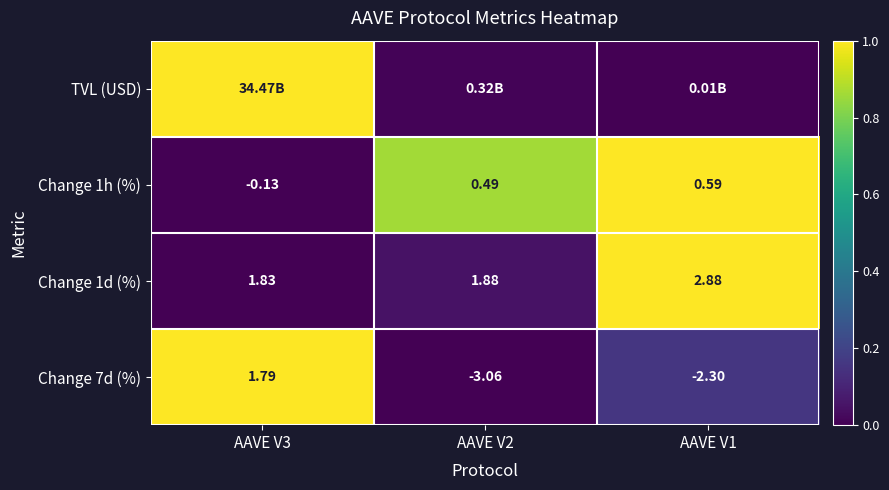

At which category is the sum across all series the highest?

AAVE V1